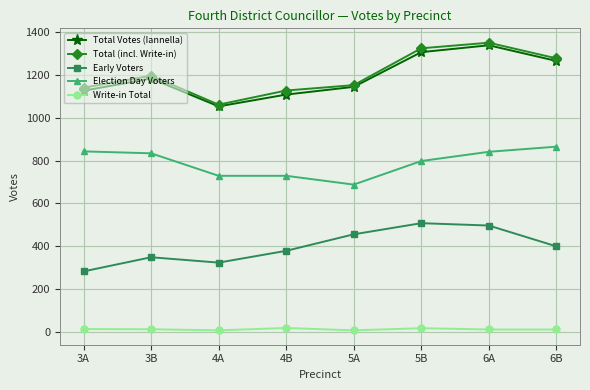

Between 3A and 5B, which series saw the biggest shift?

Early Voters